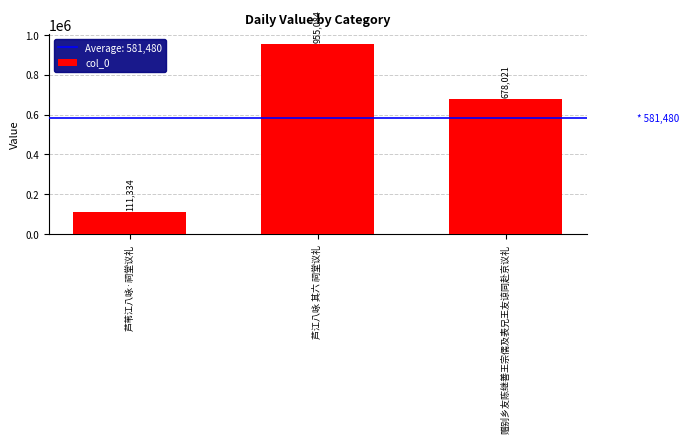

What is the sum of the values at 芦江八咏 其六 祠堂议礼 and 芦苇江八咏·祠堂议礼?

1066418